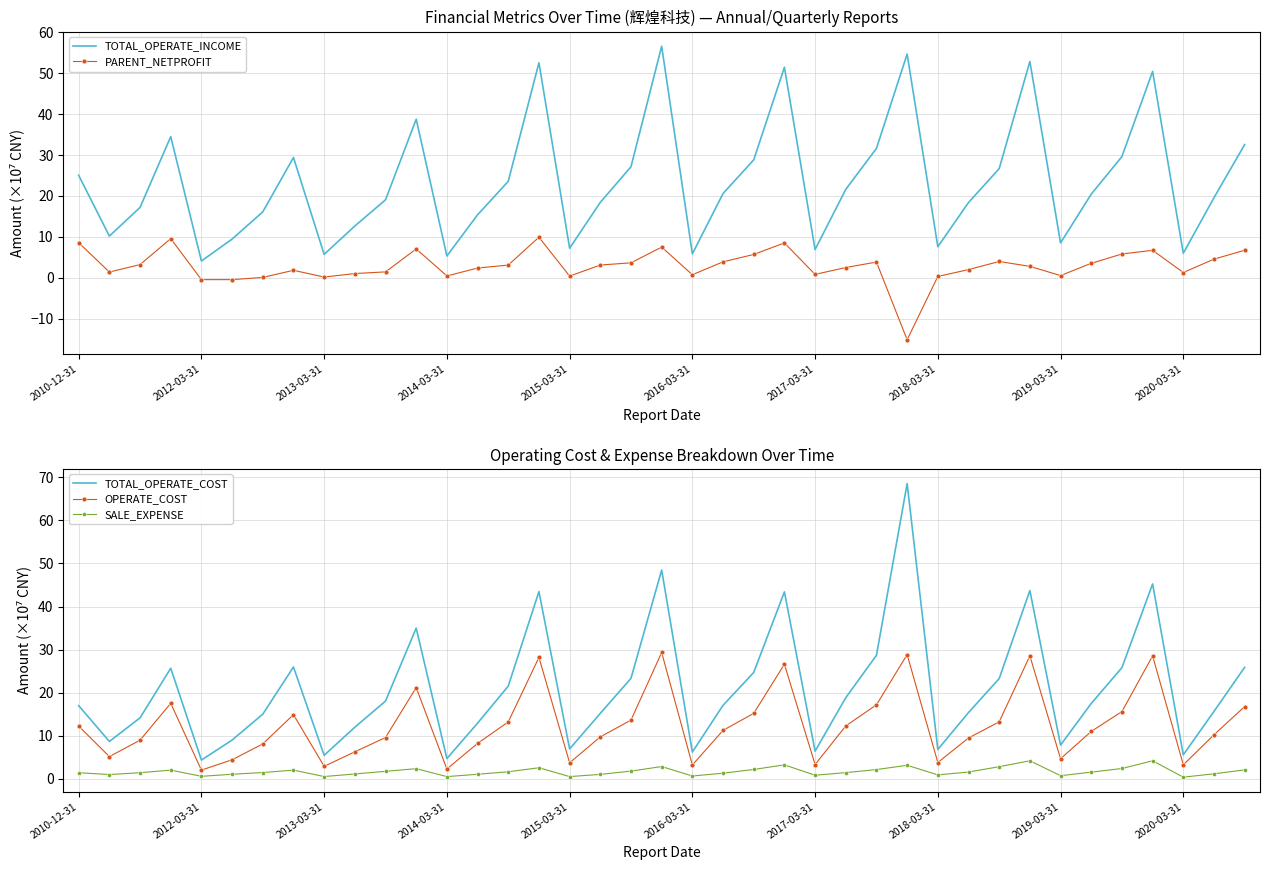

Read the OPERATE_COST value at 27.

28.8